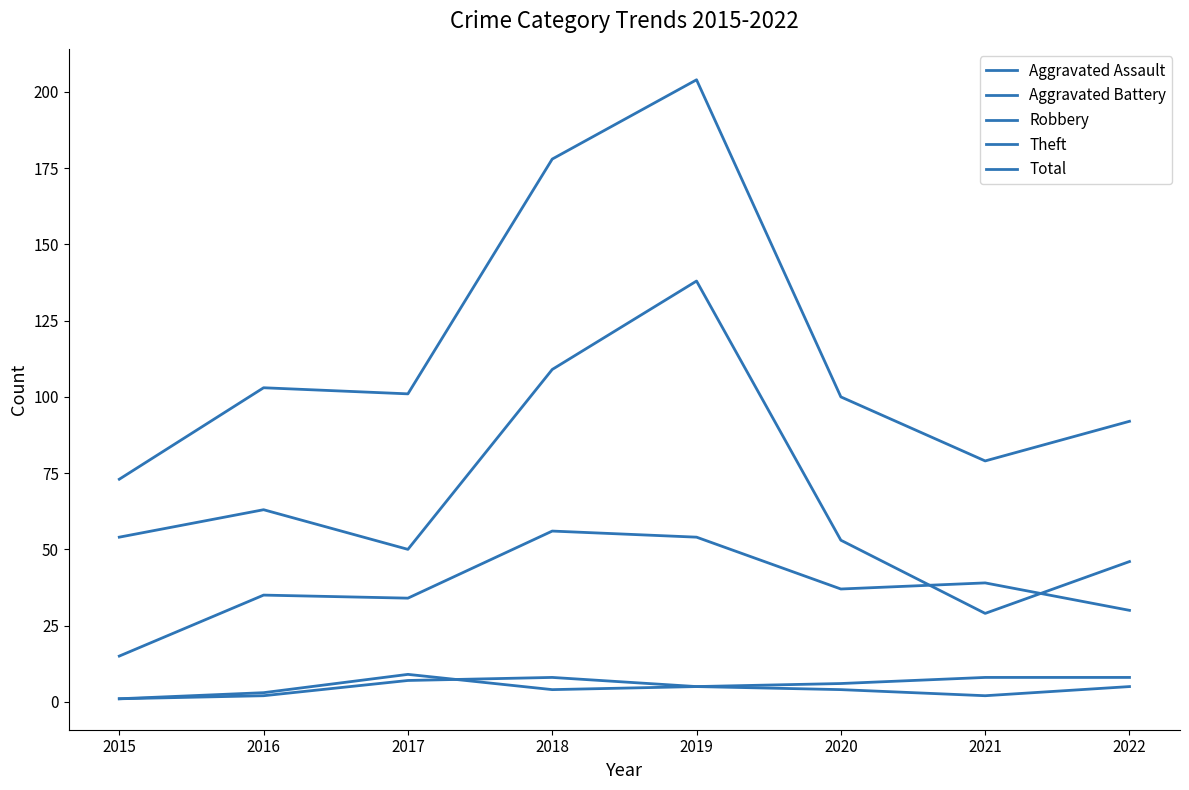

True or false: Aggravated Assault has more than 0 points higher than both neighbors.

True